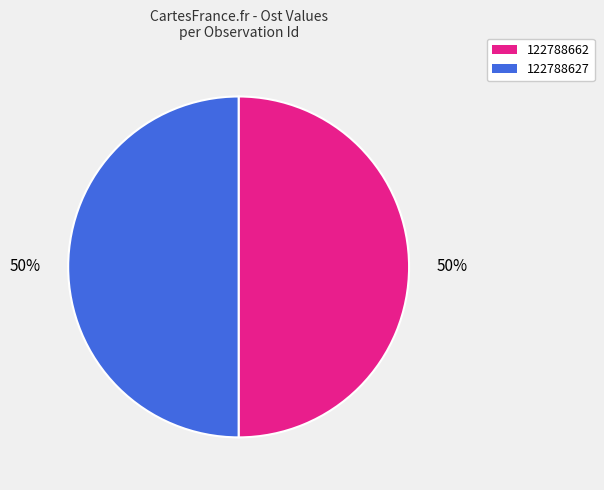

To the nearest percent, what is the combined percentage of 122788662 and 122788627?

100%